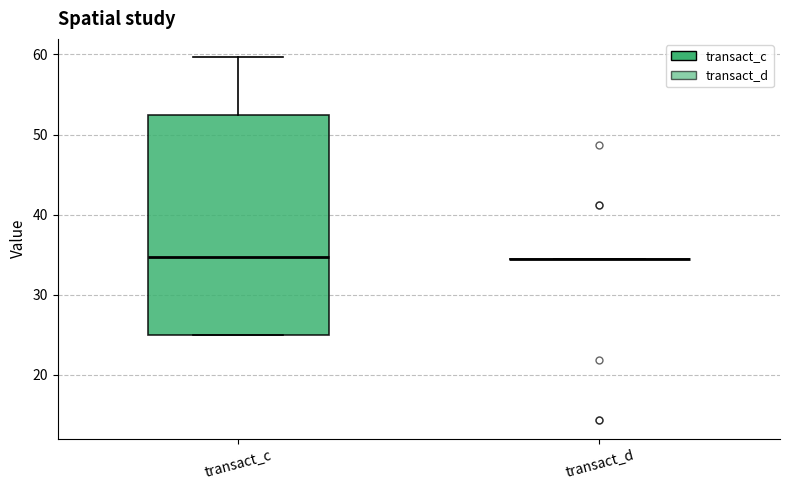

Reading left to right, read every box against the y-axis: the position of its median line, the range the box covers, and the ends of its whiskers. The values are not printed on the chart, so give them approximately, as read against the axis.

transact_c: median 35, box 25 to 52, whiskers 25 to 60
transact_d: box collapsed to a line at 34, whiskers 34 to 34